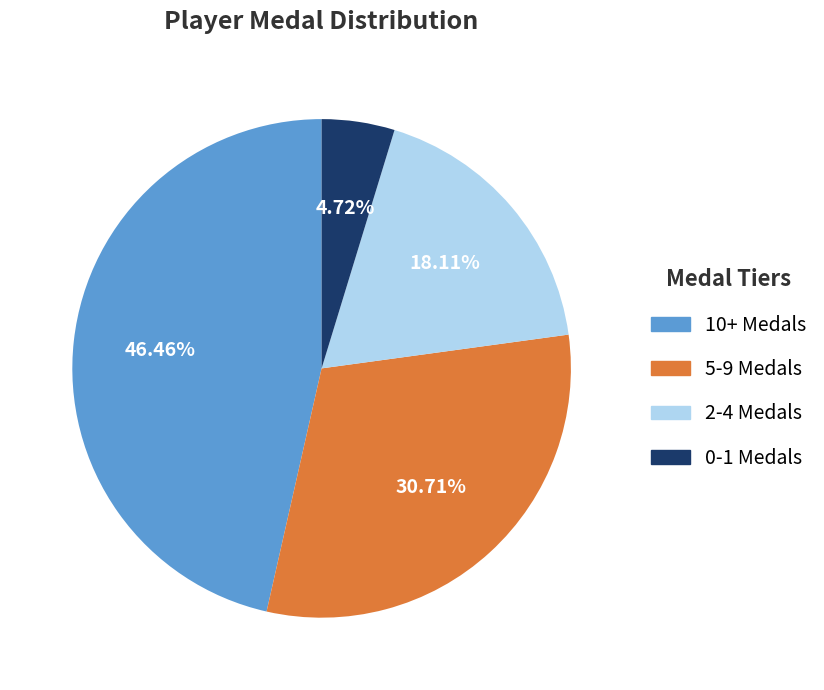

Is 5-9 Medals the majority of the pie?

No